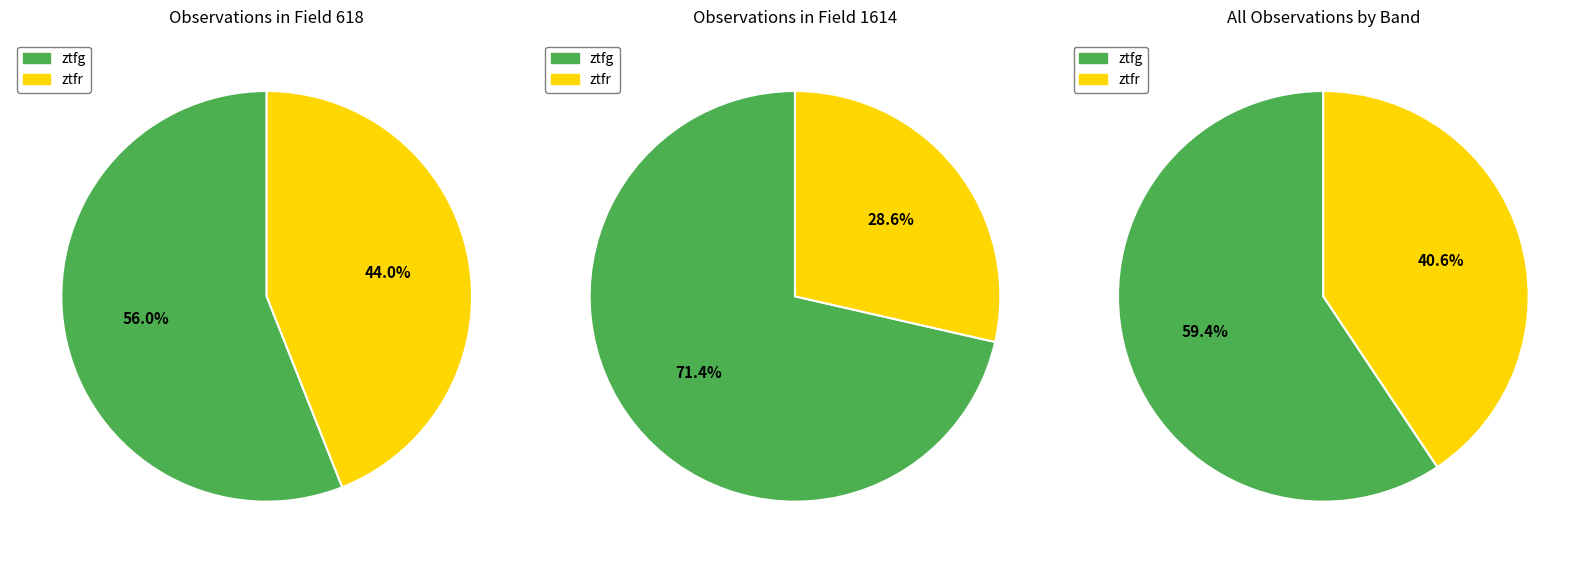

To the nearest percent, what is the average slice percentage?

50%